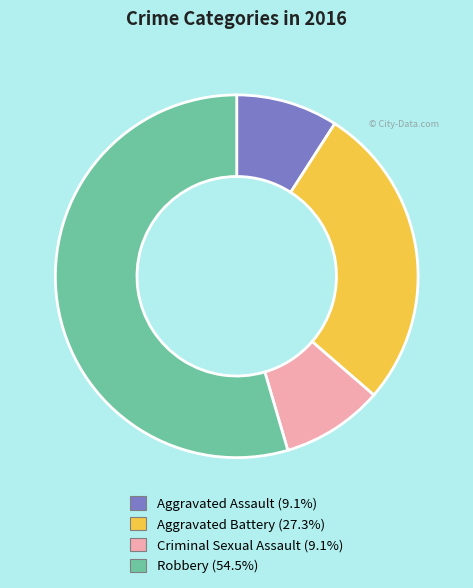

Combined, do Robbery and Aggravated Battery account for over 50%?

Yes